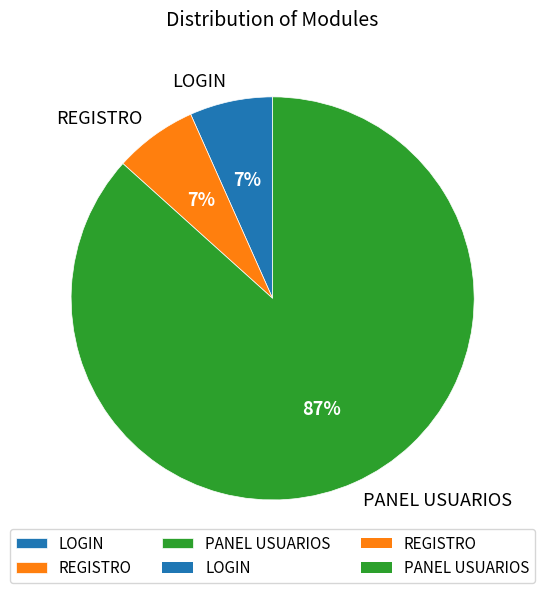

Combined, do LOGIN and REGISTRO account for over 50%?

No